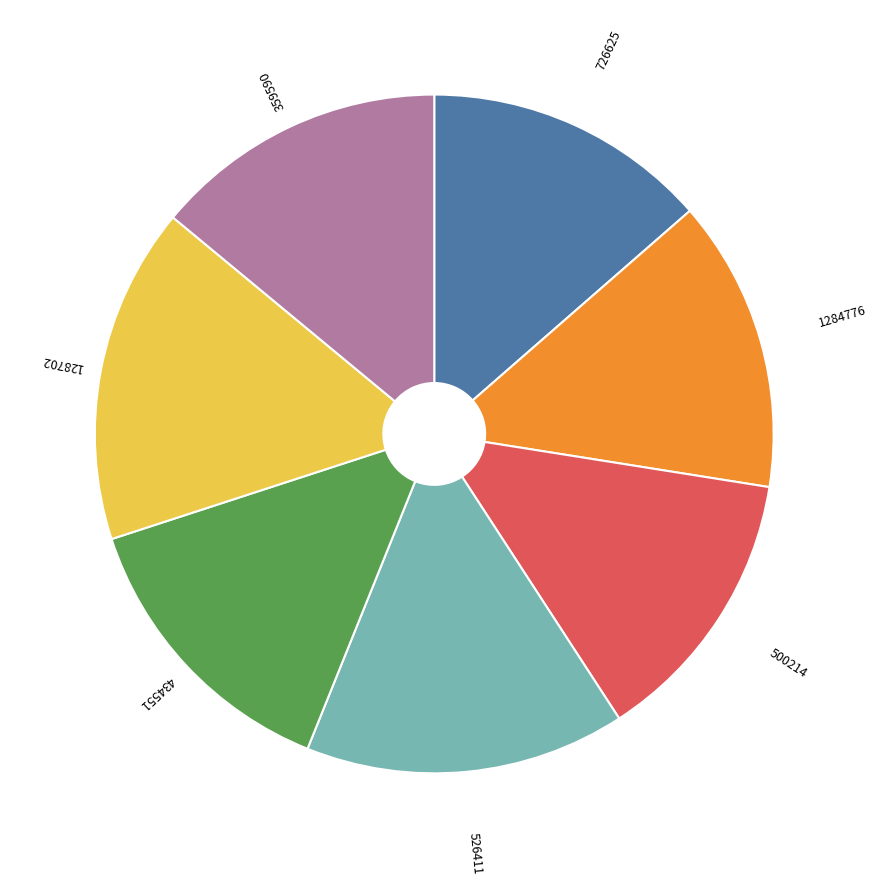

Do 434551 and 500214 together represent more than half of the pie?

No